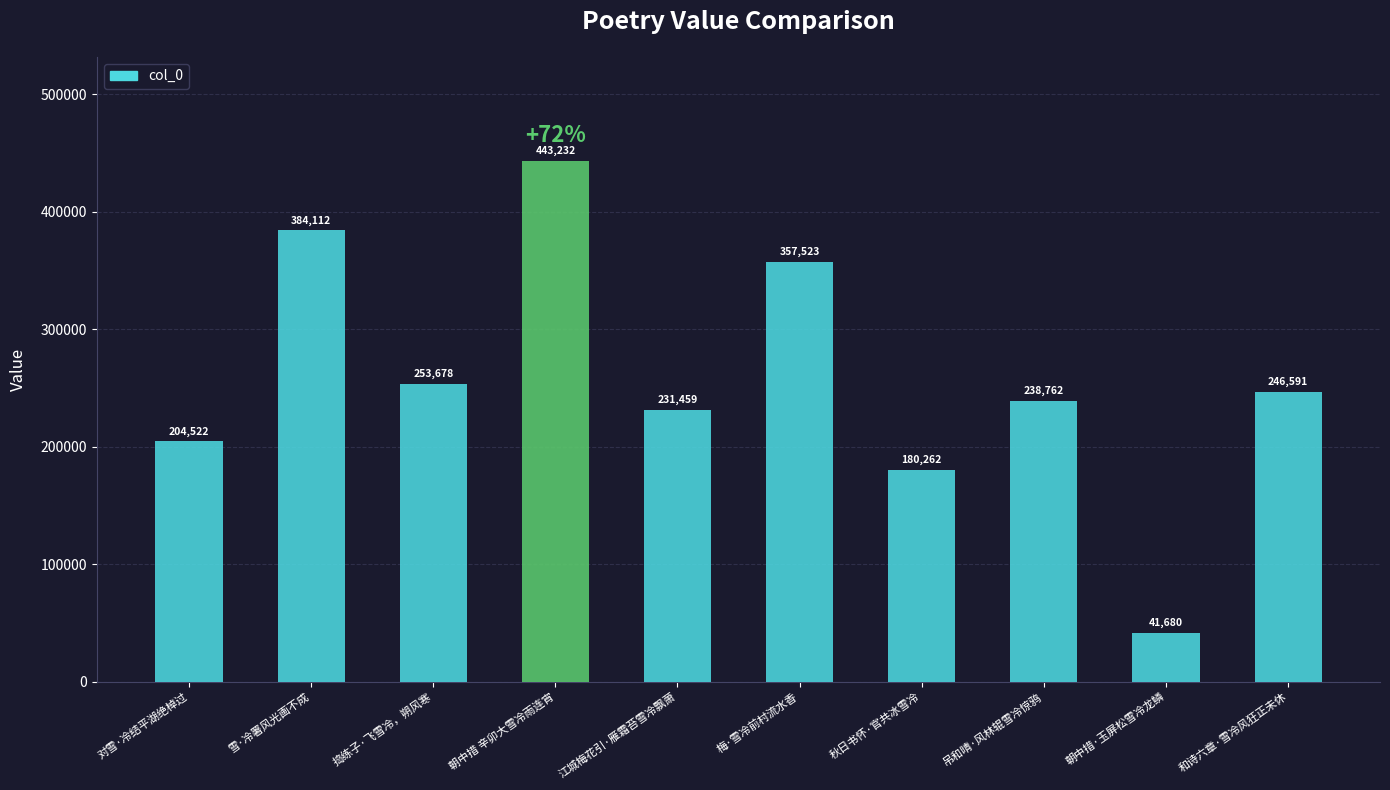

What is the change in value from 梅·雪冷前村流水香 to 朝中措·玉屏松雪冷龙鳞?

-315843